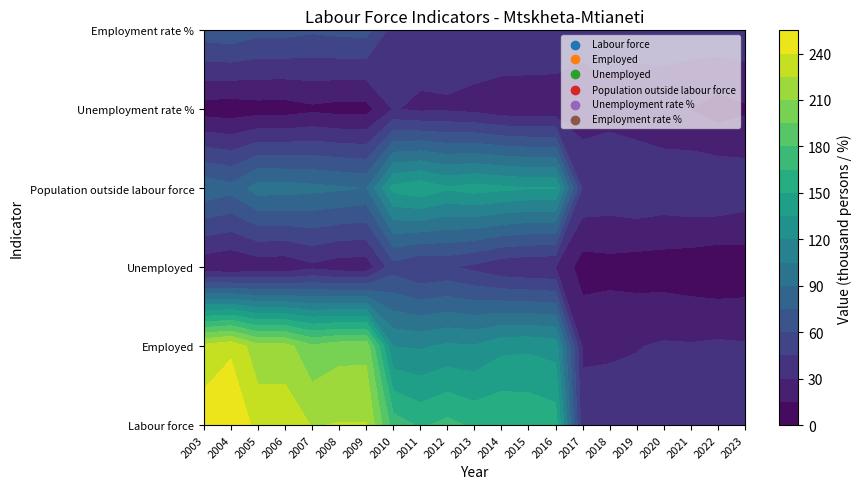

Reading right to left, extract all data points from this chart.

Labour force: 2023=36.0	2022=35.5	2021=36.6	2020=38.8	2019=37.2	2018=37.5	2017=35.6	2016=158.4	2015=162.7	2014=164.1	2013=162.4	2012=169.4	2011=162.7	2010=172.9	2009=225.8	2008=225.8	2007=224.2	2006=234.7	2005=235.1	2004=252.9	2003=248.5
Employed: 2023=31.4	2022=32.5	2021=31.2	2020=31.7	2019=29.3	2018=27.9	2017=27.9	2016=128.7	2015=131.8	2014=130.8	2013=121.3	2012=122.5	2011=118.1	2010=119.7	2009=204.8	2008=204.6	2007=197.9	2006=215.9	2005=215.3	2004=237.4	2003=229.8
Unemployed: 2023=4.6	2022=3.0	2021=5.4	2020=7.1	2019=7.8	2018=9.6	2017=7.8	2016=29.7	2015=30.8	2014=33.4	2013=41.0	2012=46.9	2011=44.6	2010=53.2	2009=20.9	2008=21.1	2007=26.3	2006=18.8	2005=19.8	2004=15.5	2003=18.7
Population outside labour force: 2023=40.4	2022=44.6	2021=43.9	2020=41.5	2019=43.8	2018=40.6	2017=42.9	2016=135.8	2015=135.4	2014=138.3	2013=141.4	2012=136.9	2011=146.2	2010=139.8	2009=89.3	2008=92.2	2007=94.2	2006=96.5	2005=96.7	2004=80.4	2003=85.7
Unemployment rate %: 2023=12.8	2022=8.6	2021=14.7	2020=18.3	2019=21.1	2018=25.6	2017=21.8	2016=18.8	2015=18.9	2014=20.3	2013=25.3	2012=27.7	2011=27.4	2010=30.8	2009=9.3	2008=9.4	2007=11.7	2006=8.0	2005=8.4	2004=6.1	2003=7.5
Employment rate %: 2023=41.1	2022=40.5	2021=38.7	2020=39.5	2019=36.2	2018=35.7	2017=35.5	2016=43.7	2015=44.2	2014=43.2	2013=40.0	2012=40.0	2011=38.2	2010=38.3	2009=65.0	2008=64.4	2007=62.1	2006=65.2	2005=64.9	2004=71.2	2003=68.8